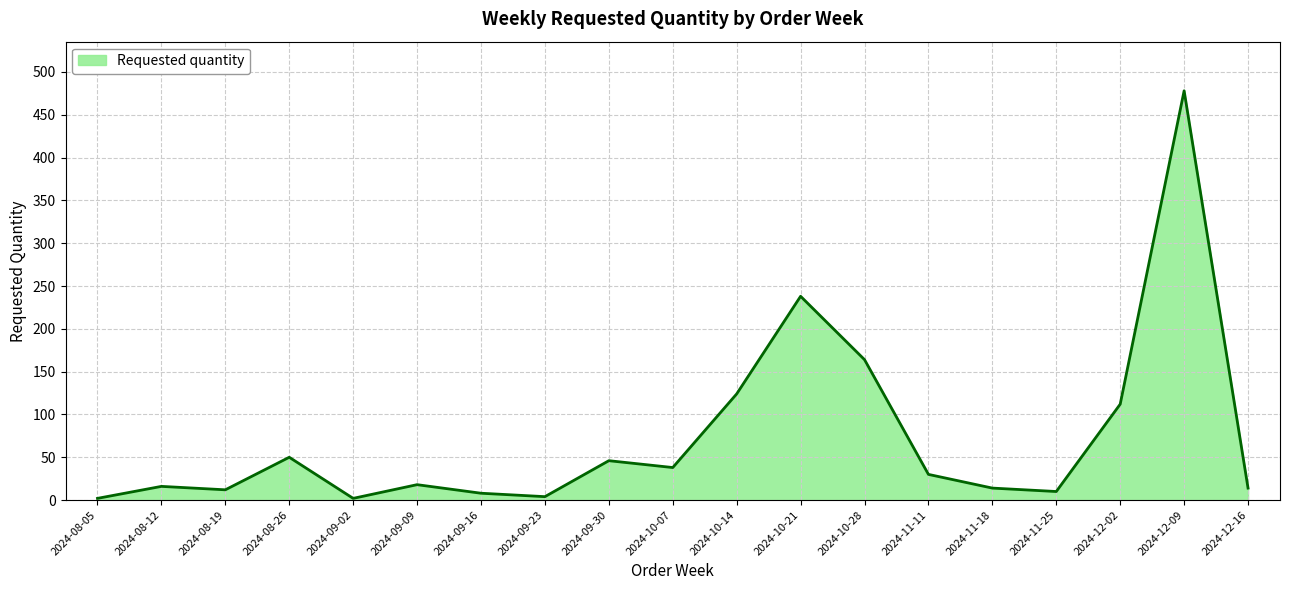

Between 2024-11-25 and 2024-12-09, which is larger?

2024-12-09